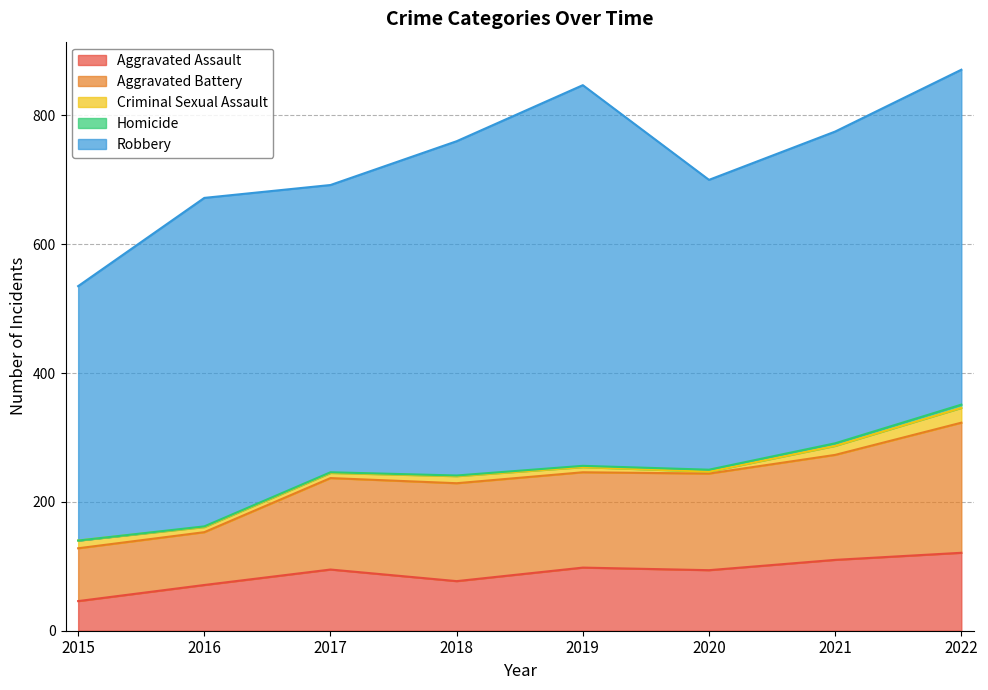

At which category does Criminal Sexual Assault reach its first local peak?

2018